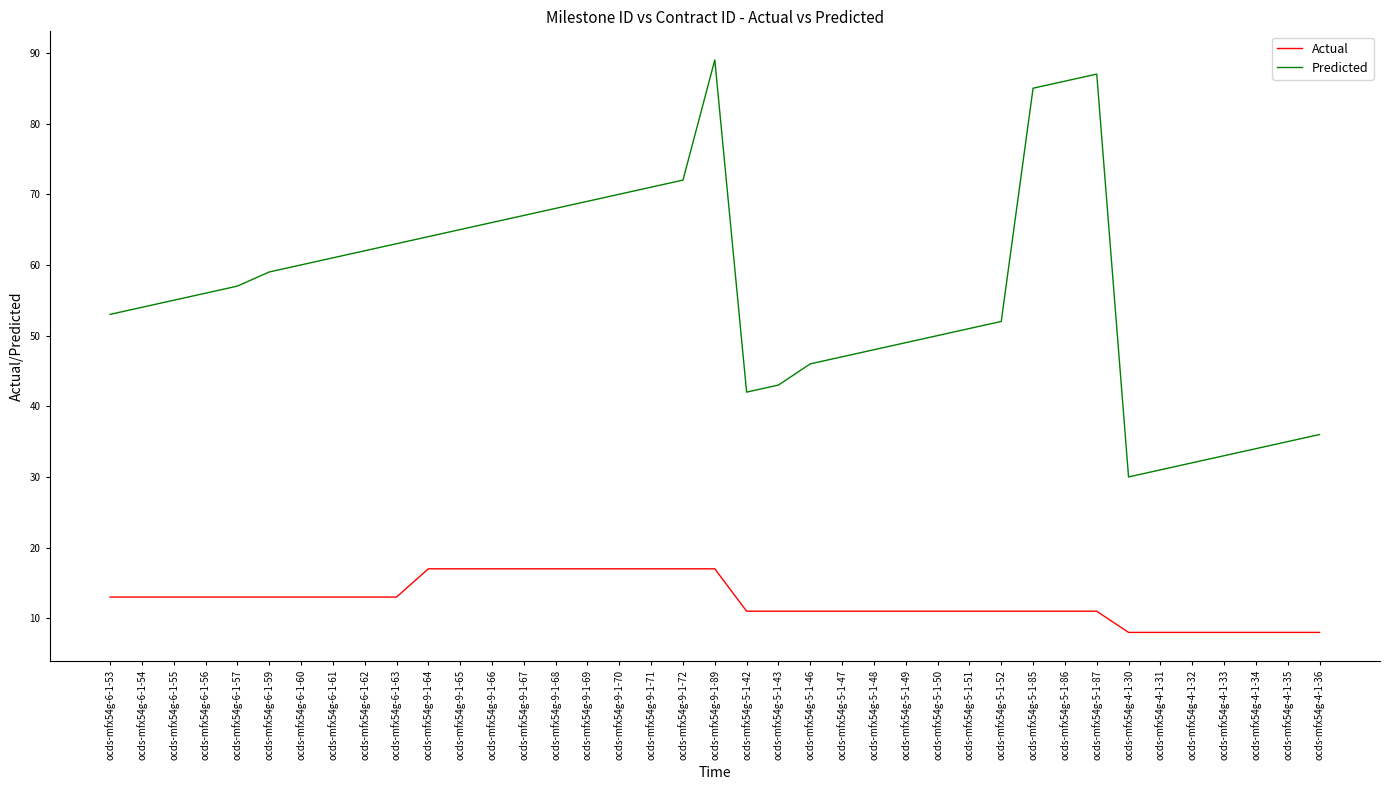

What is the difference between the maximum and minimum values in the Actual series?

9